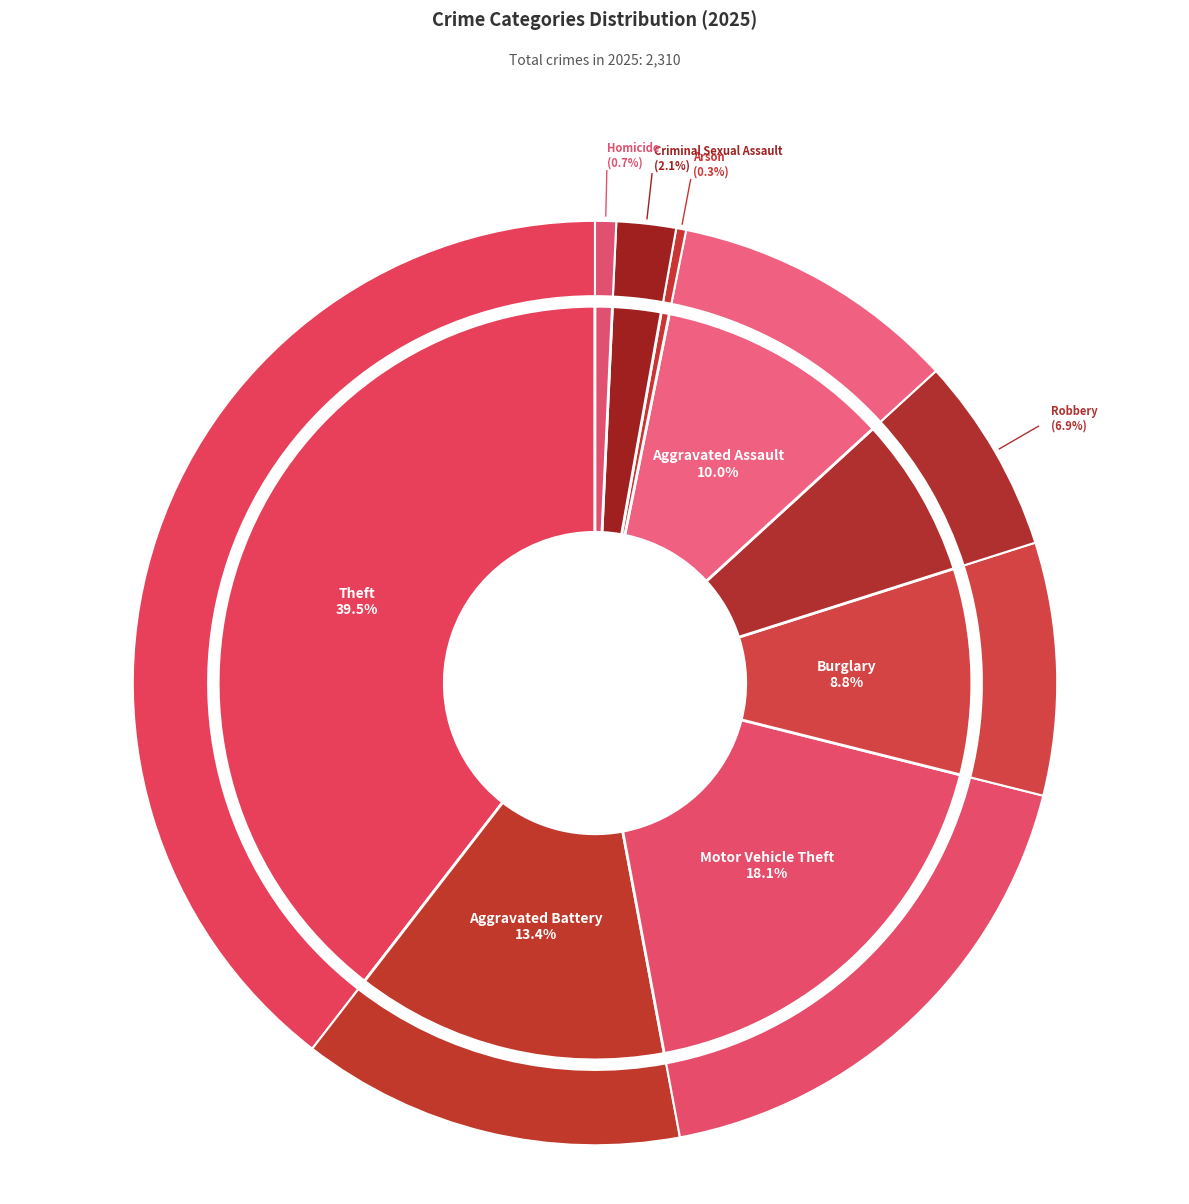

Is Burglary the majority of the pie?

No